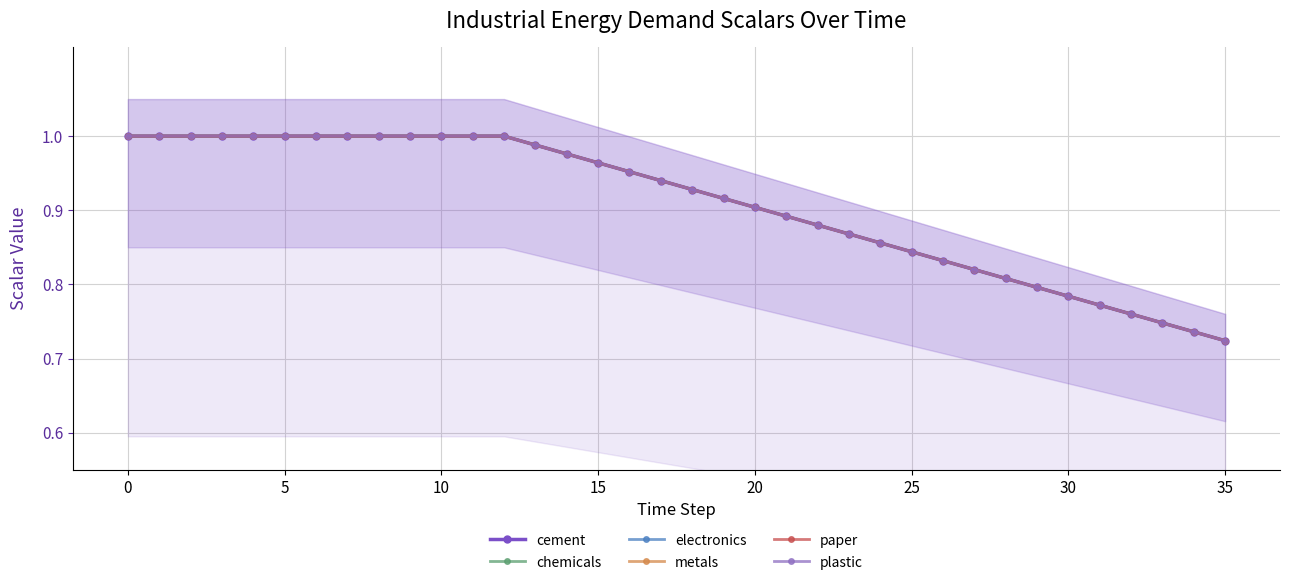

What is the label of the 25th point from the left?

24